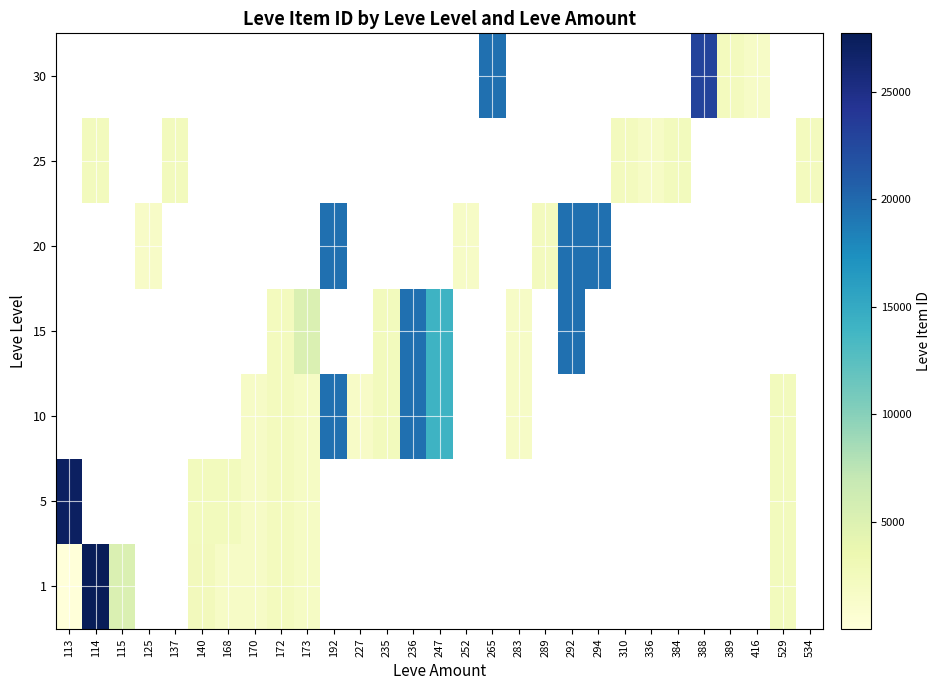

Is it true that 20 equals 342.4 at 252?

False